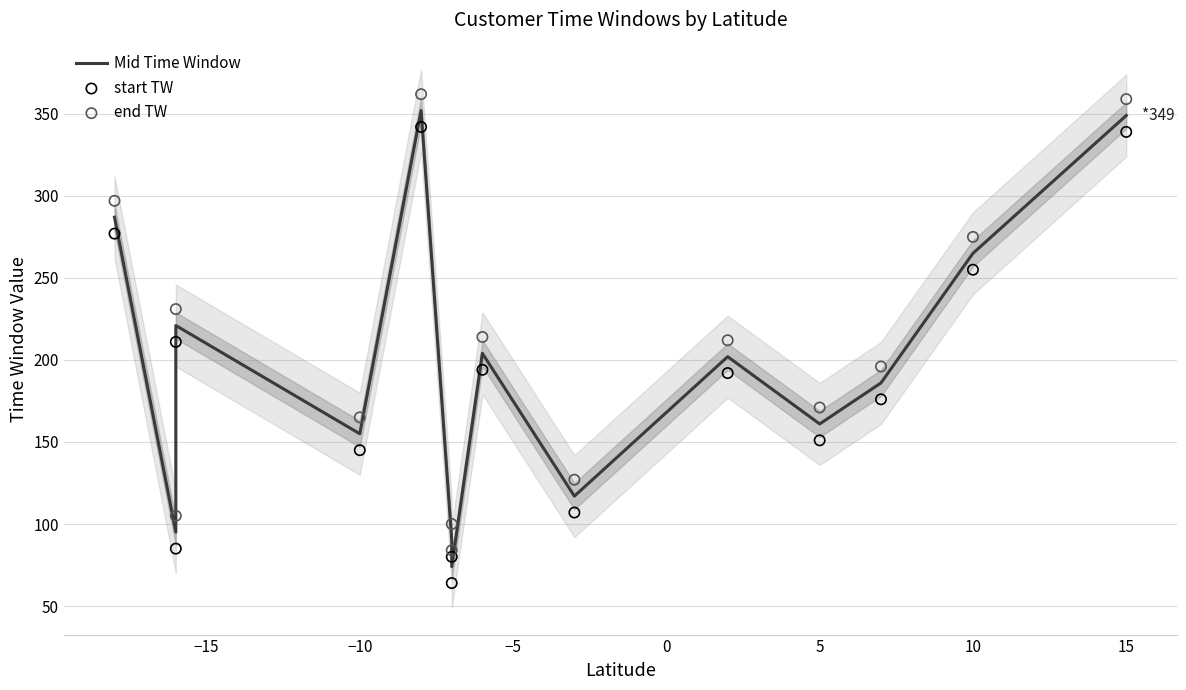

Which series contains the lowest Y value?

start TW